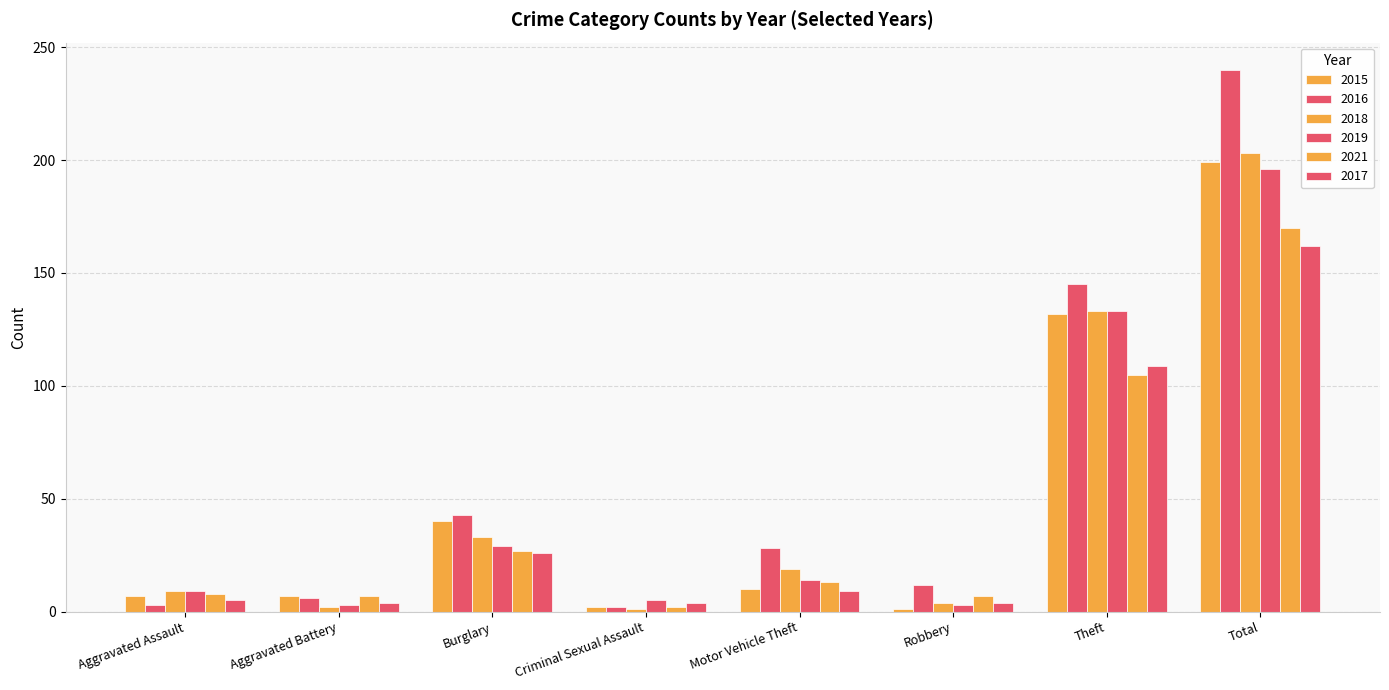

How many distinct data groups are displayed?

6